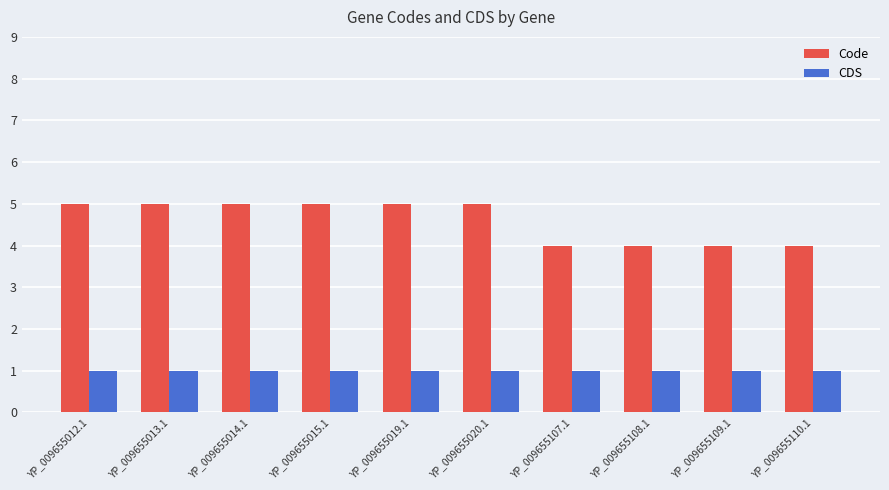

At YP_009655013.1, list the series in order from largest to smallest.

Code, CDS